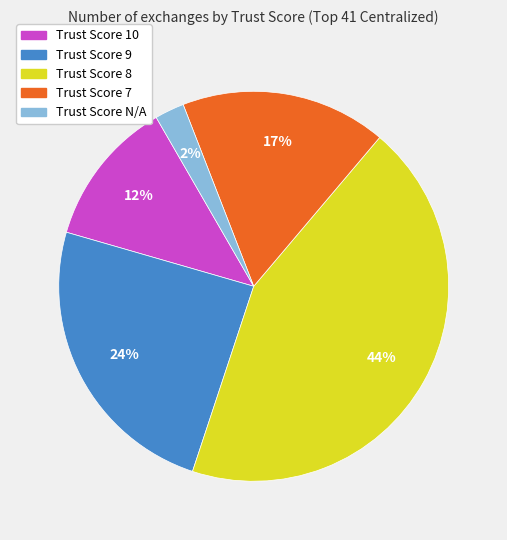

To the nearest percent, what portion does Trust Score 9 represent?

24%